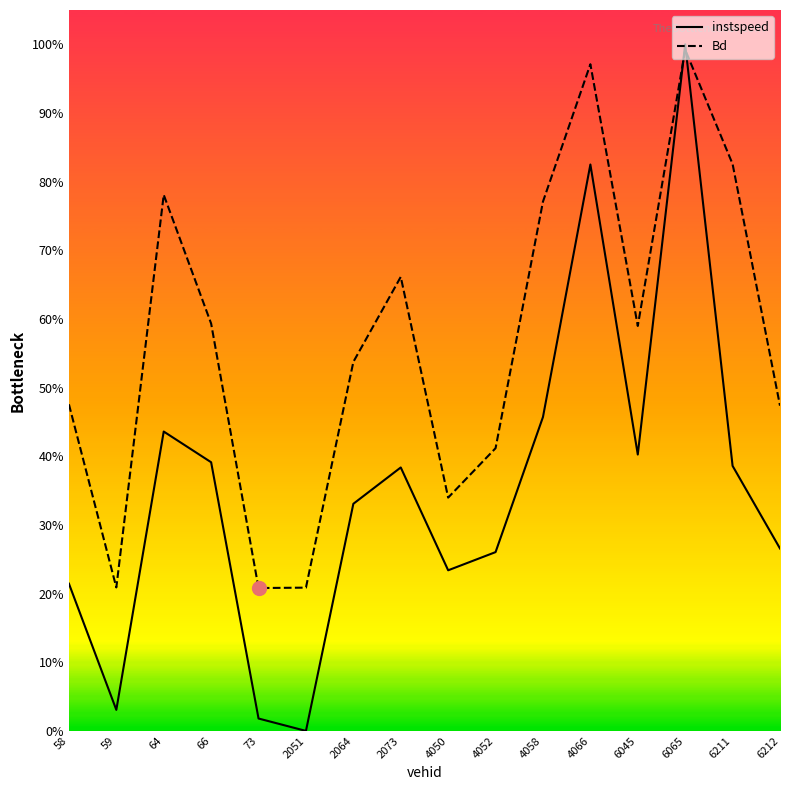

In Bd, how many points are higher than both neighbors (excluding endpoints)?

4